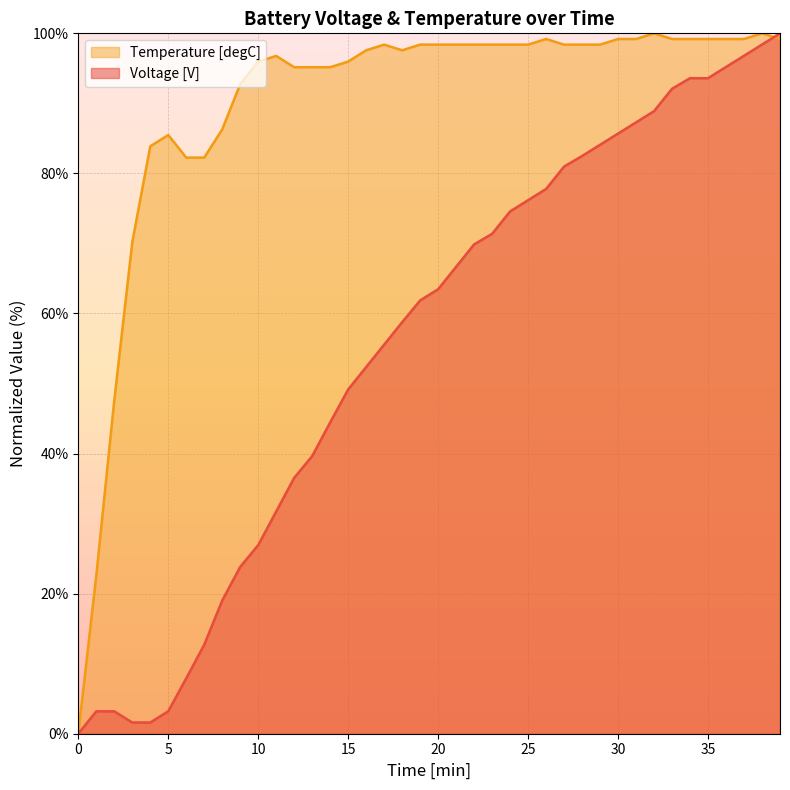

How many times do Voltage [V] and Temperature [degC] cross each other?

1